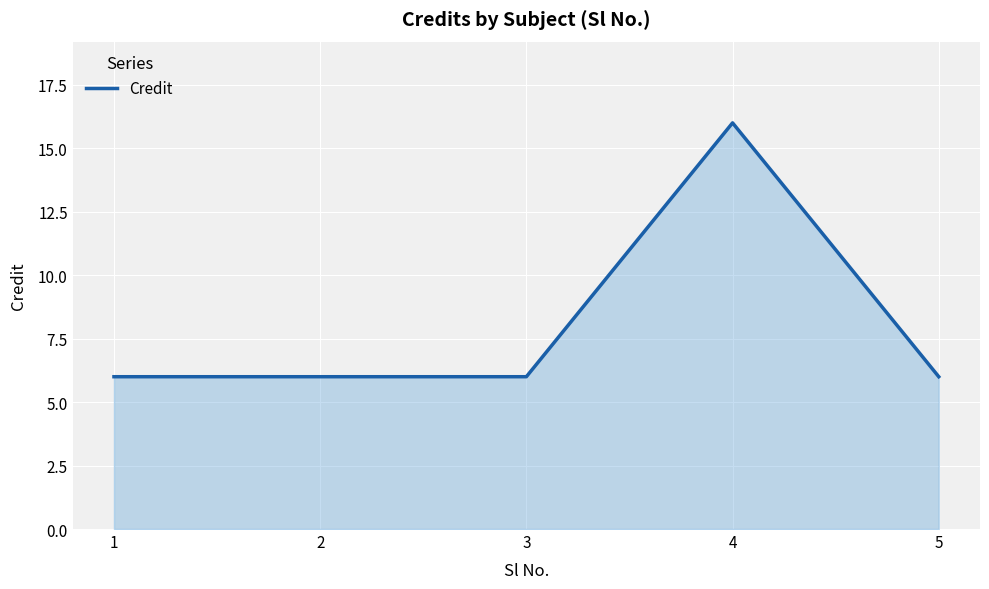

What is the smallest value displayed?

6